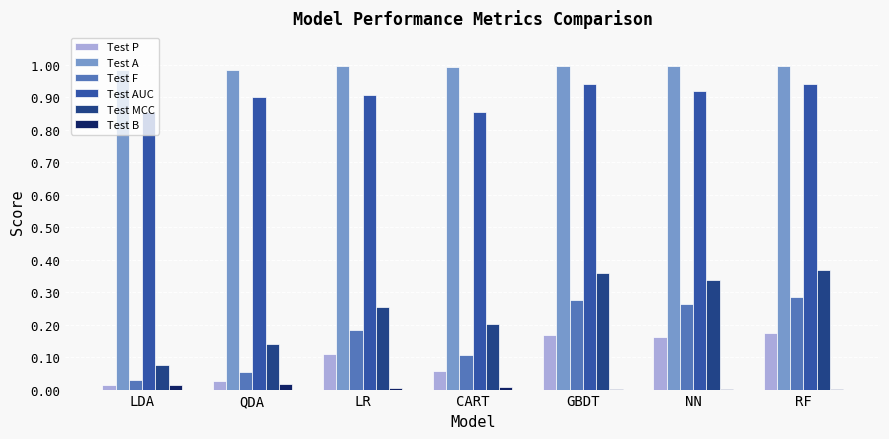

Which series has the largest total across all categories?

Test A